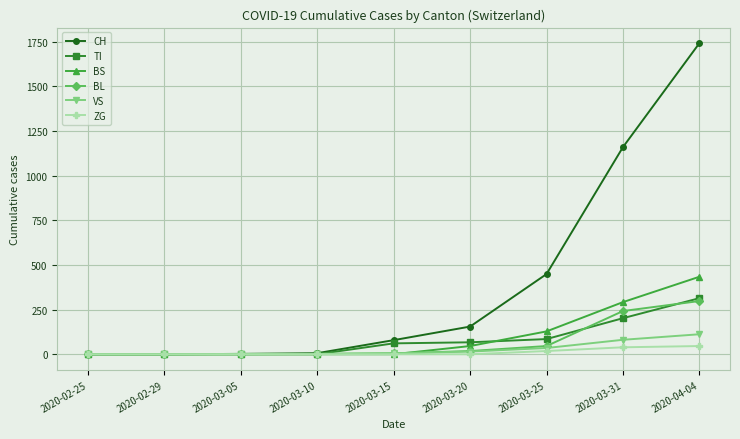

At which category is the sum across all series the highest?

2020-04-04